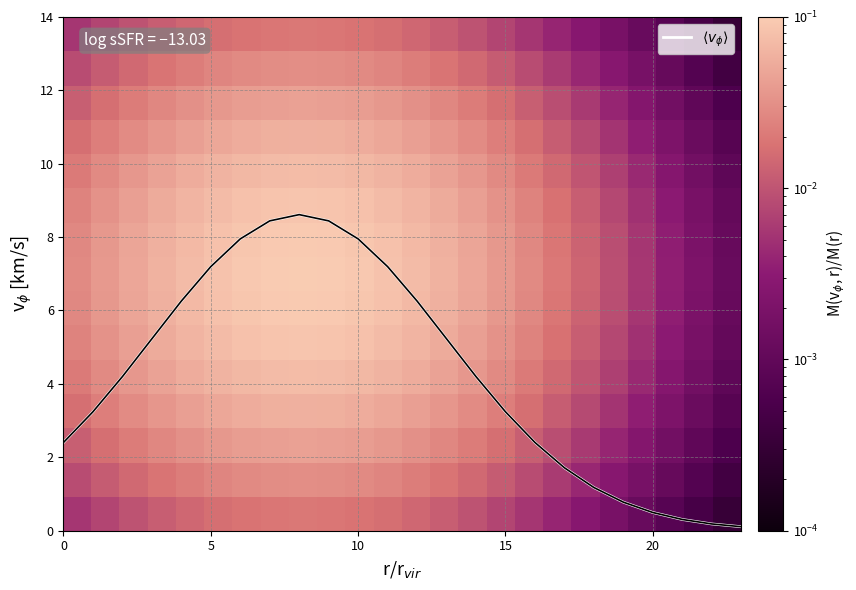

Which series has the largest total across all categories?

$\langle v_\phi \rangle$